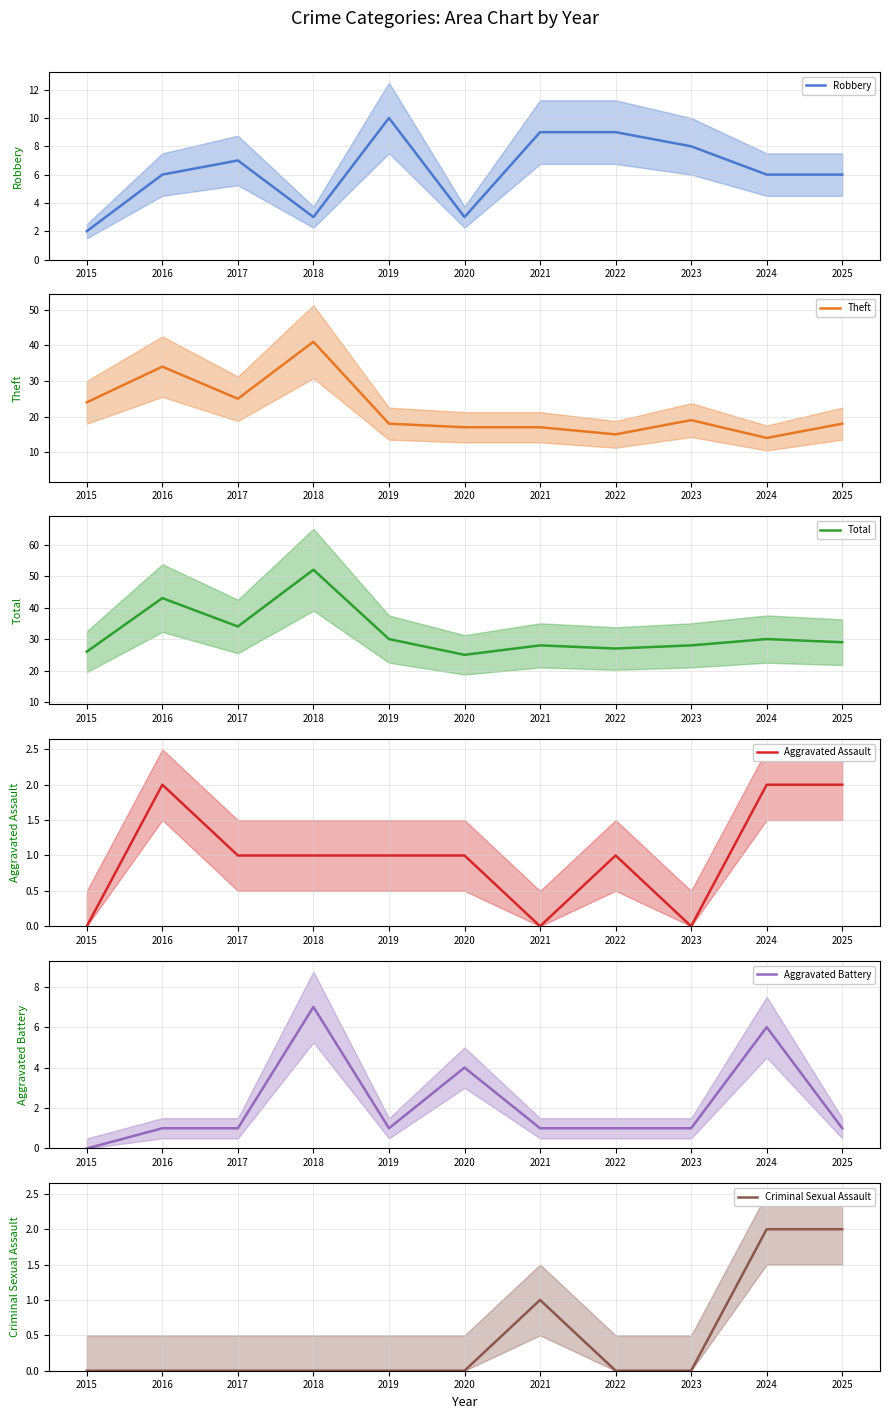

Reading left to right, extract all data points from this chart.

Robbery: 2	6	7	3	10	3	9	9	8	6	6
Theft: 24	34	25	41	18	17	17	15	19	14	18
Total: 26	43	34	52	30	25	28	27	28	30	29
Aggravated Assault: 0	2	1	1	1	1	0	1	0	2	2
Aggravated Battery: 0	1	1	7	1	4	1	1	1	6	1
Criminal Sexual Assault: 0	0	0	0	0	0	1	0	0	2	2